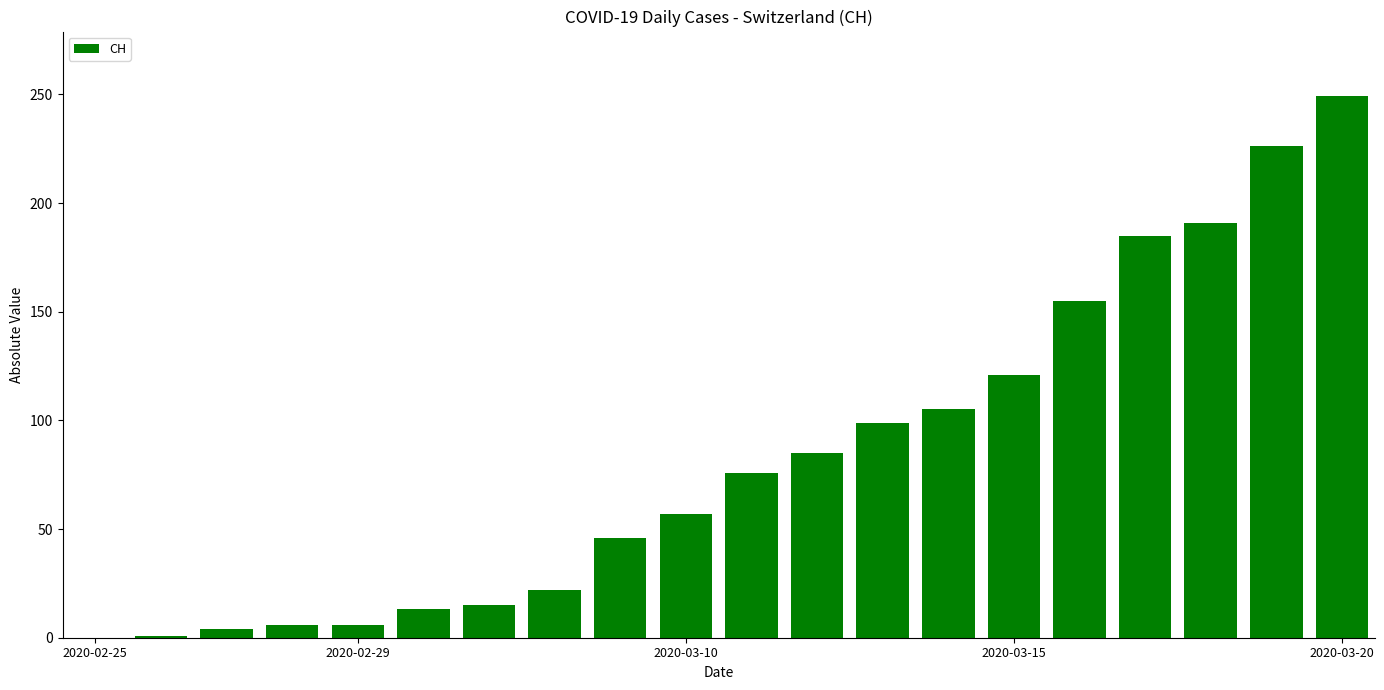

What is the maximum value shown in the chart?

249